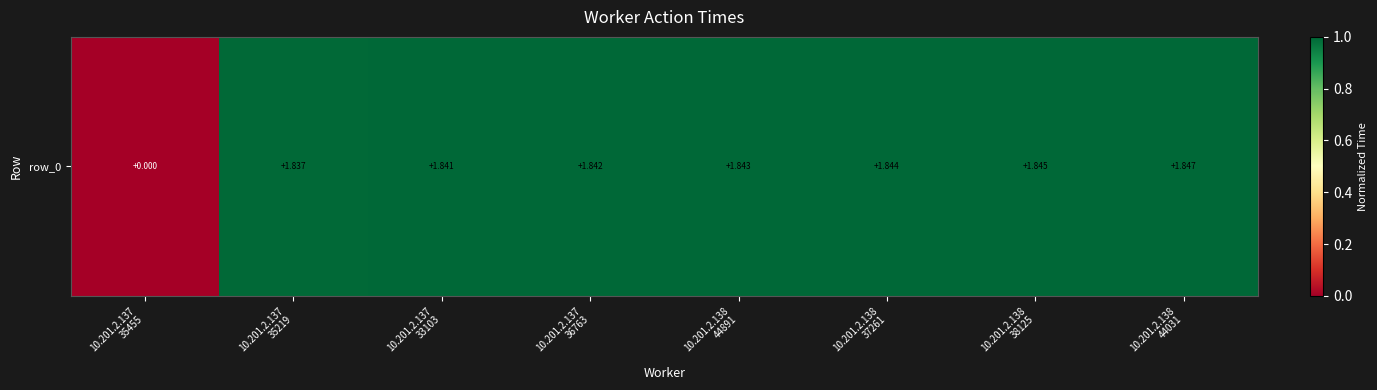

Rank the categories by value from lowest to highest.

10.201.2.137
35455, 10.201.2.137
35219, 10.201.2.137
33103, 10.201.2.137
36763, 10.201.2.138
44891, 10.201.2.138
37261, 10.201.2.138
38125, 10.201.2.138
44031